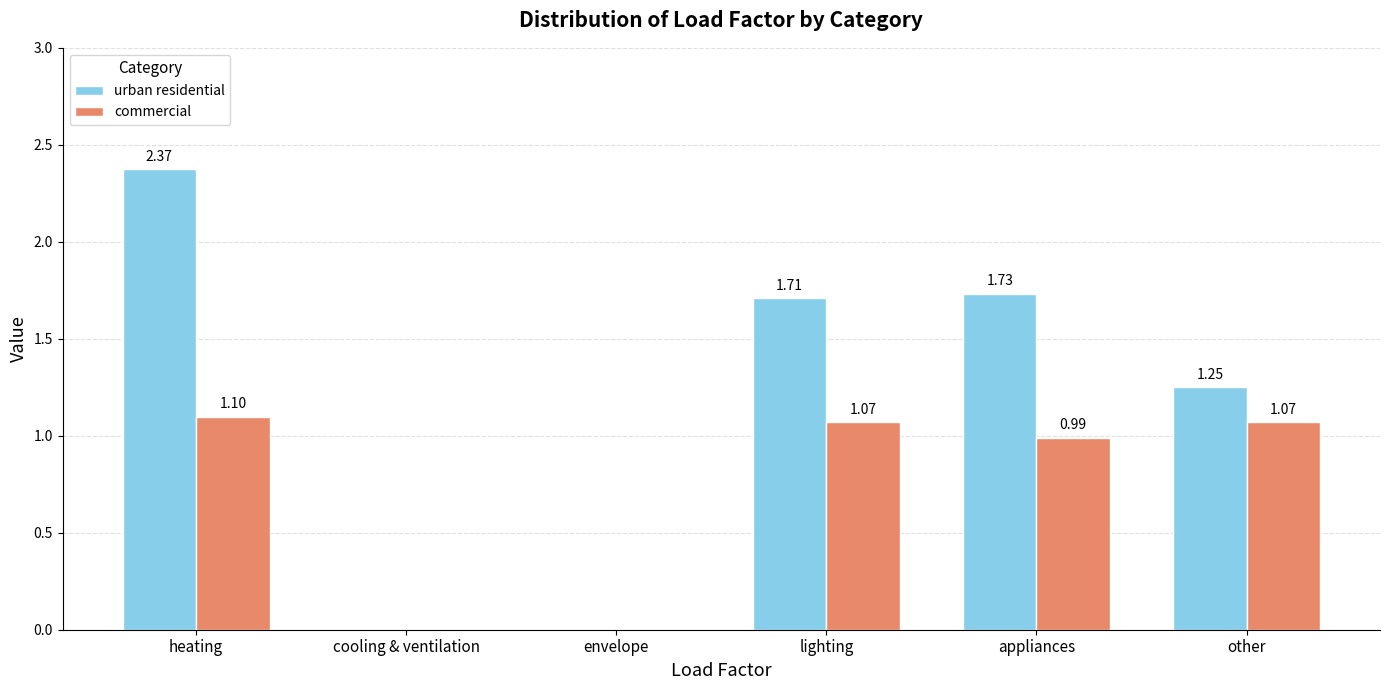

How many distinct data groups are displayed?

2